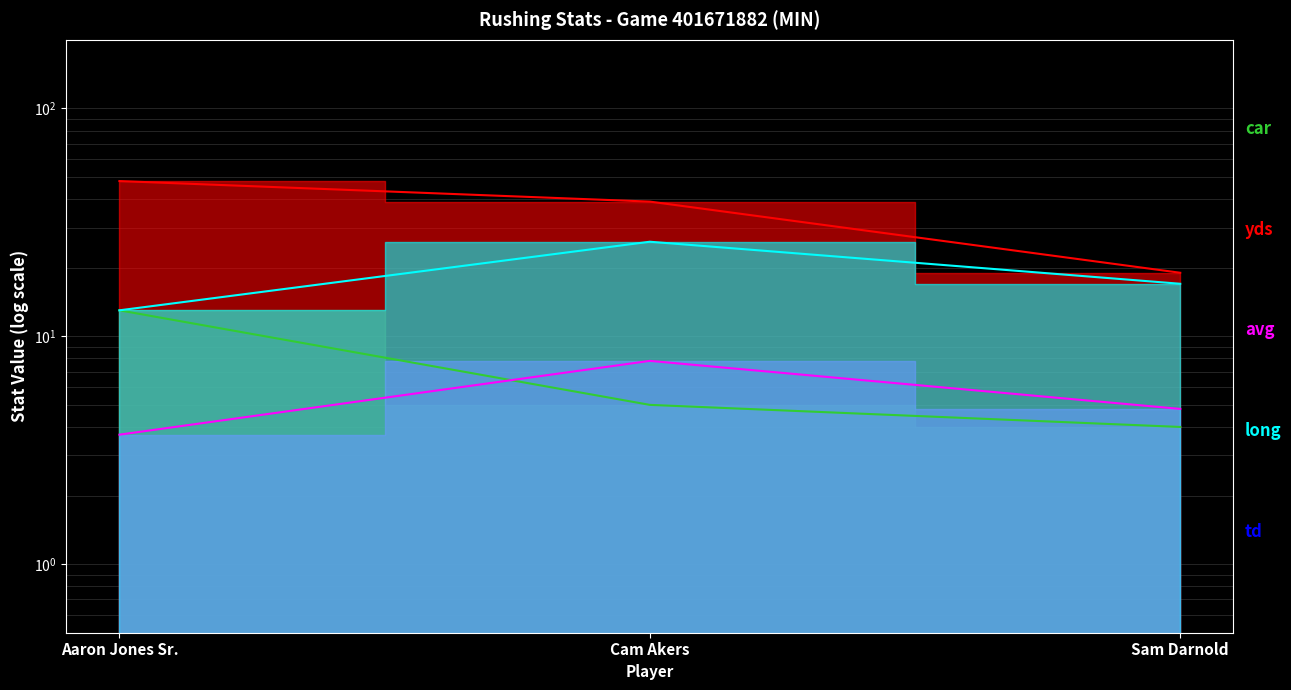

What is the average value of the yds series?

35.3